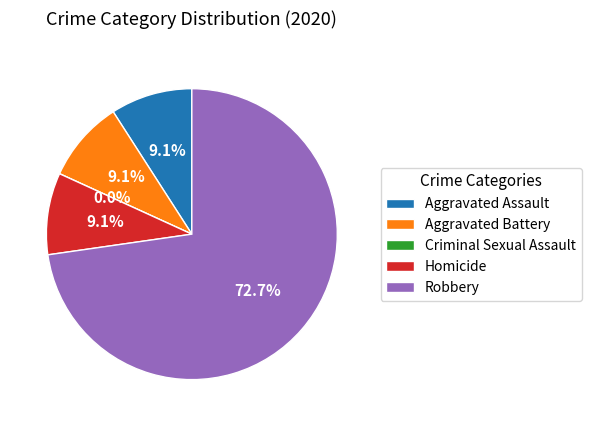

Between Aggravated Assault and Homicide, which is larger?

Aggravated Assault